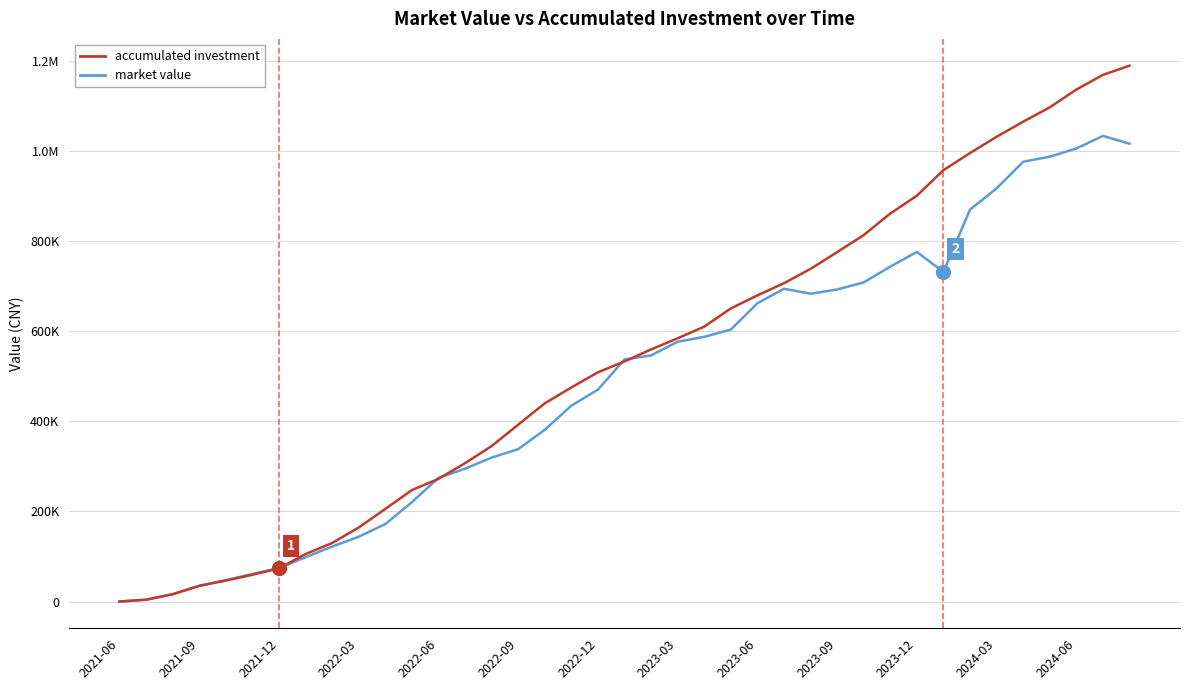

True or false: market value and accumulated investment intersect in this chart.

True